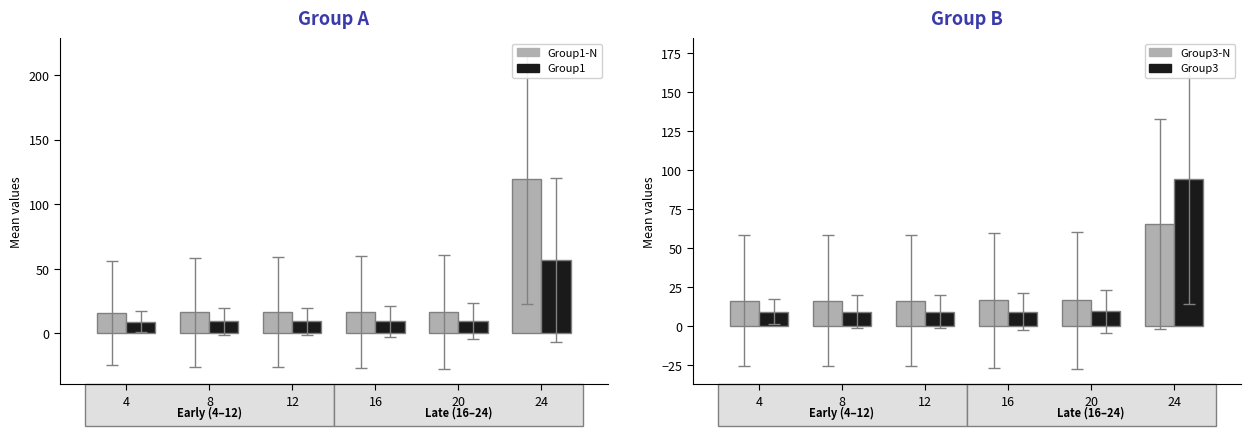

What is the difference between the maximum and minimum values in the Group3 series?

85.4